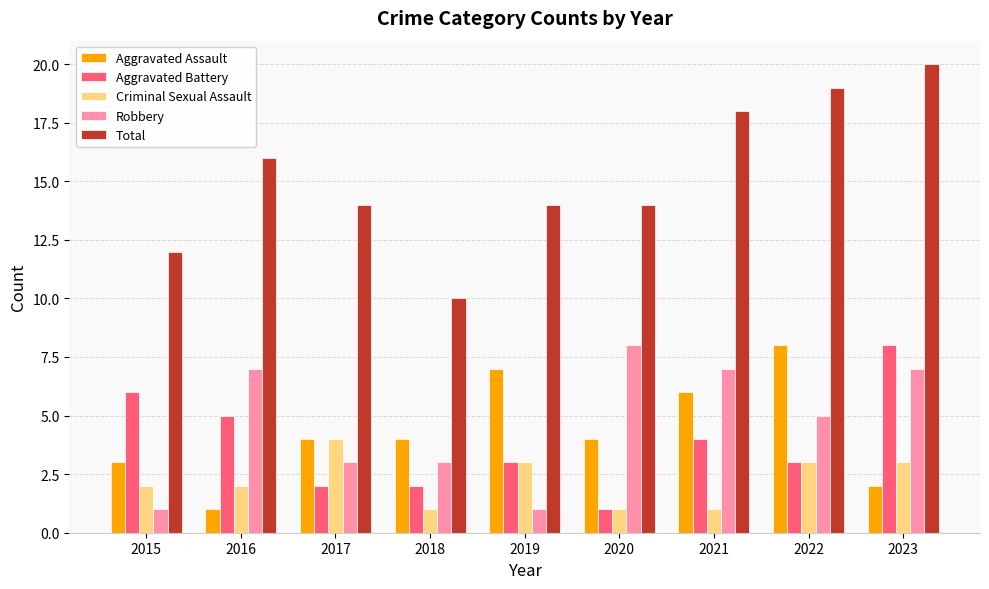

Reading left to right, what are all the values shown in this chart?

Aggravated Assault: 3	1	4	4	7	4	6	8	2
Aggravated Battery: 6	5	2	2	3	1	4	3	8
Criminal Sexual Assault: 2	2	4	1	3	1	1	3	3
Robbery: 1	7	3	3	1	8	7	5	7
Total: 12	16	14	10	14	14	18	19	20